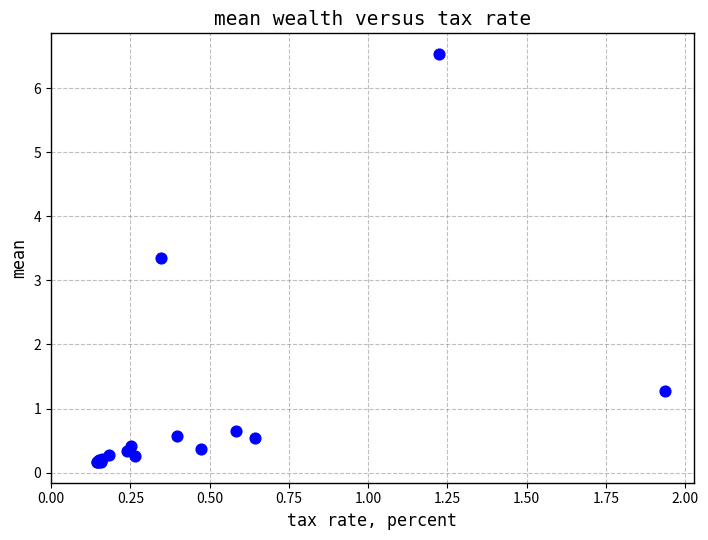

What Y value in the scatter plot is closest to 3?

3.3